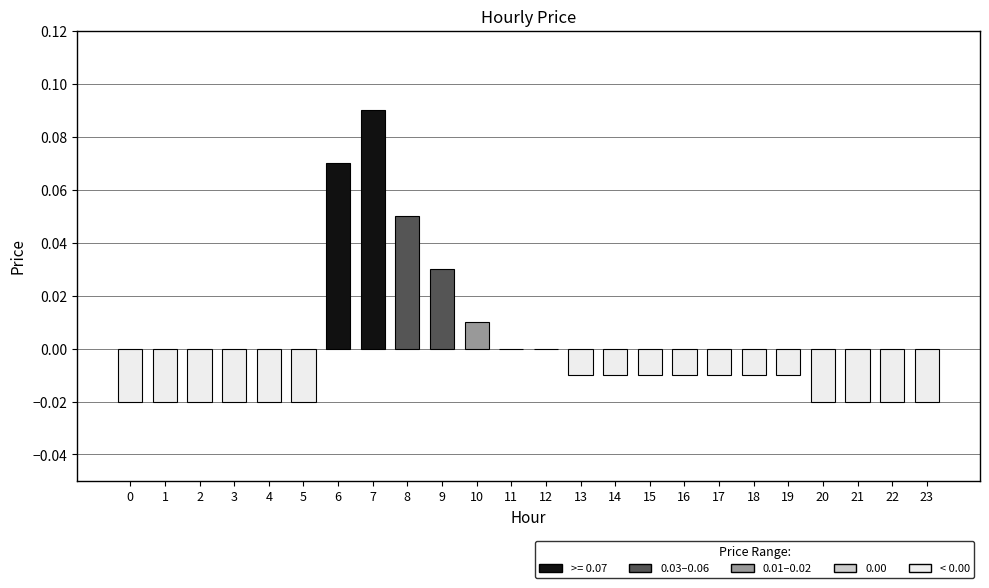

At which label does the data first exceed 0?

6